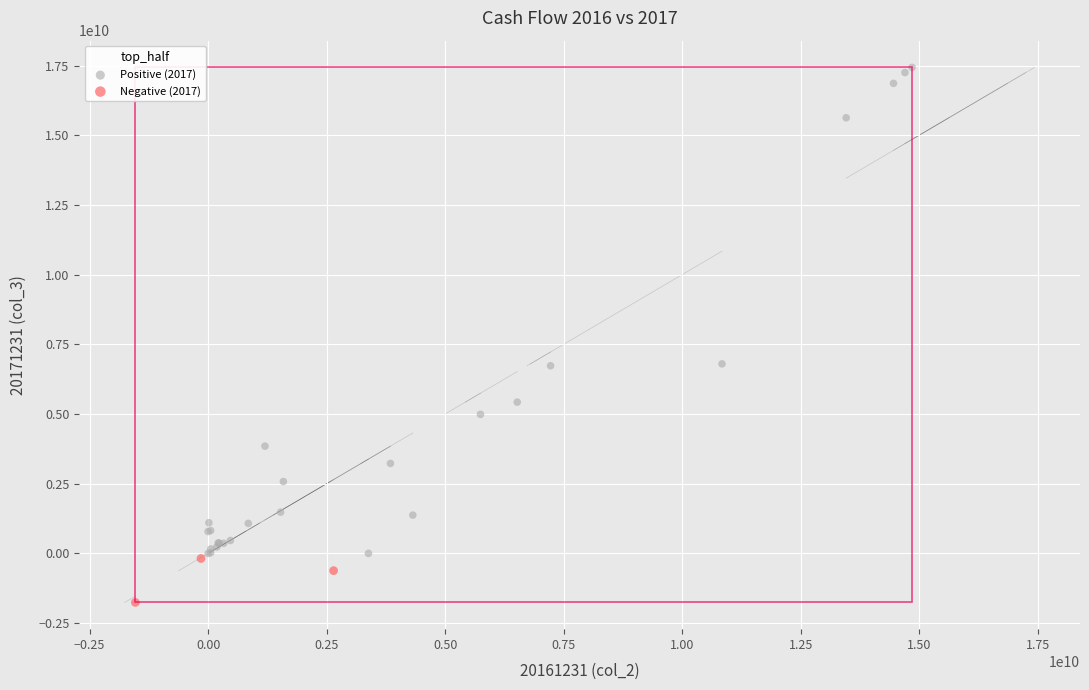

Which series reaches the minimum Y coordinate?

Negative (2017)